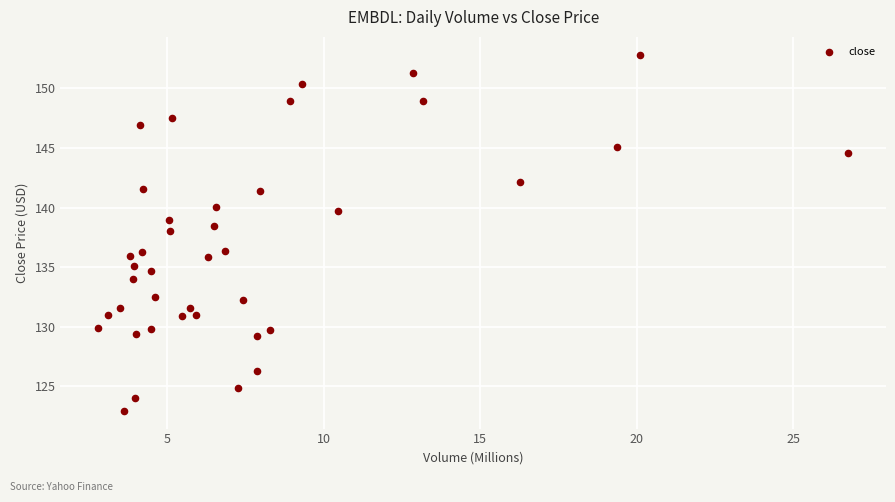

What is the range of X values (max minus min)?

24.0